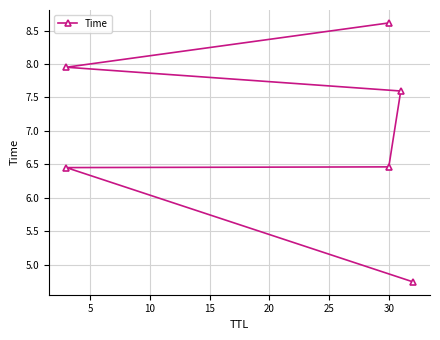

Which has a higher value, 30 or 30?

30